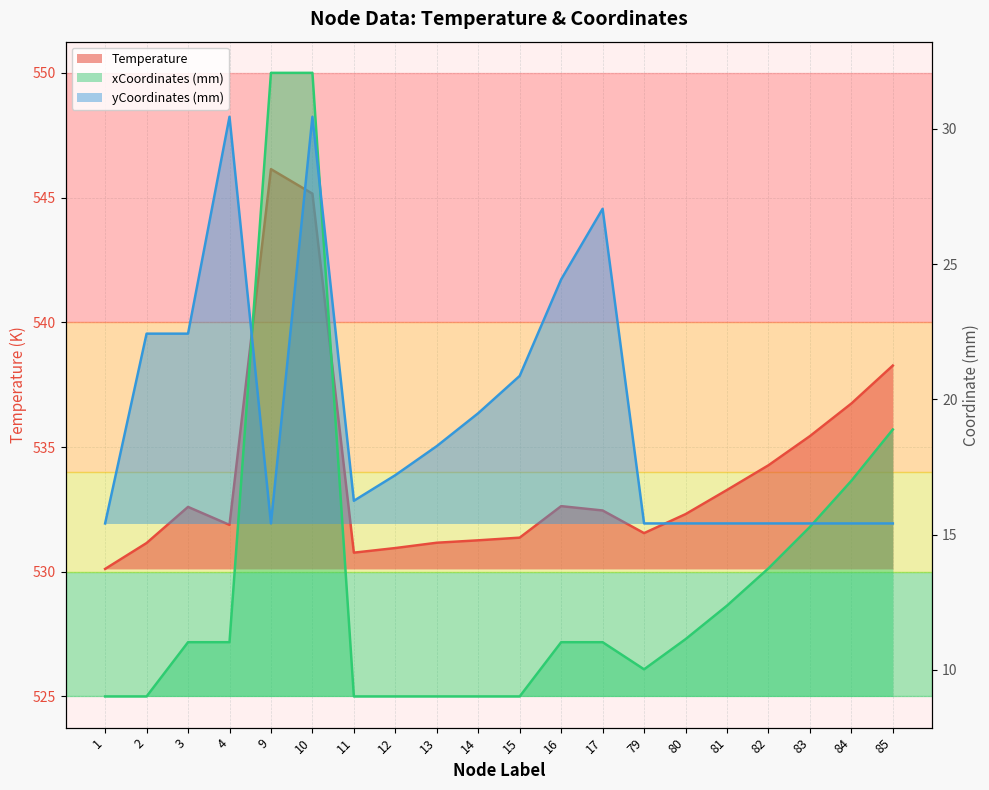

What is the value of the xCoordinates_mm point at the 19th from the left?

17.0